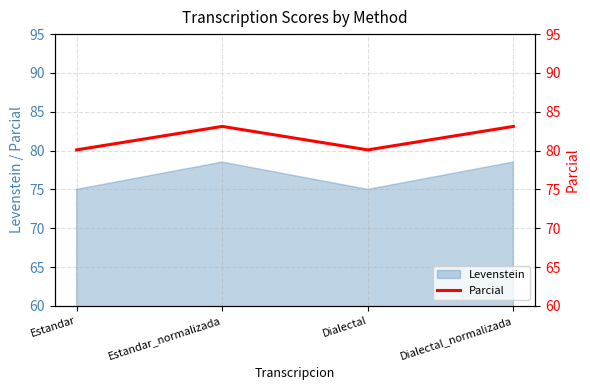

Does the chart have visible grid lines?

Yes